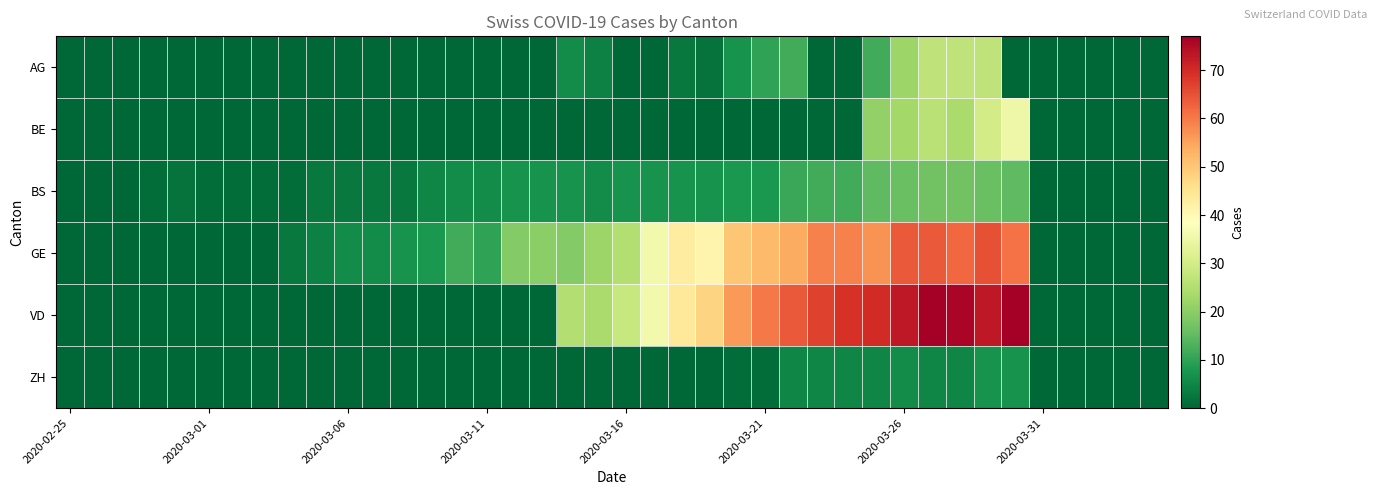

At how many categories does at least one series exceed 39?

13